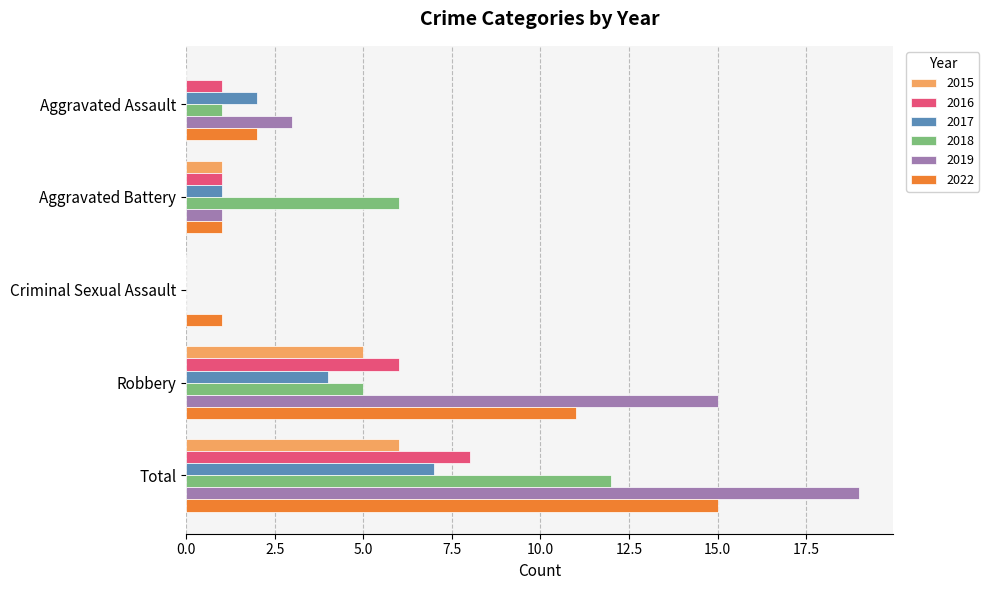

What is the difference between the 2018 values at Total and Robbery?

7